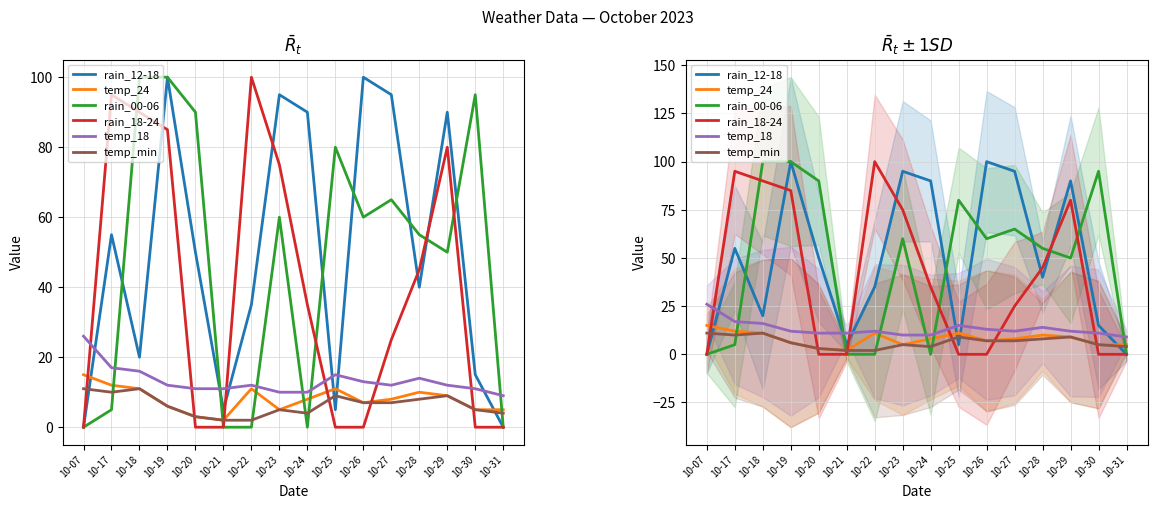

Count the number of categories in the chart.

16